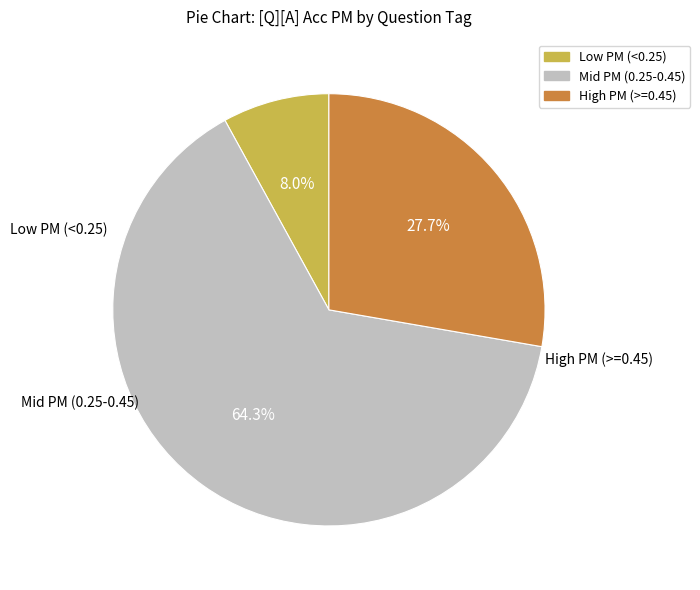

Which has a higher value, High PM (>=0.45) or Mid PM (0.25-0.45)?

Mid PM (0.25-0.45)